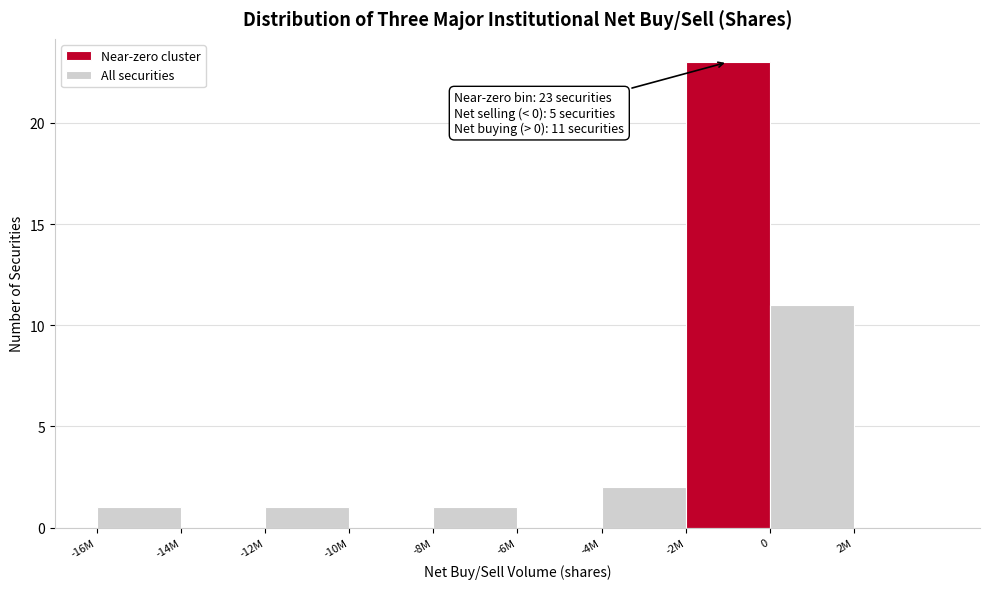

Reading left to right, list all the values displayed in this chart.

-16M=1	-14M=0	-12M=1	-10M=0	-8M=1	-6M=0	-4M=2	-2M=23	0=11	2M=0